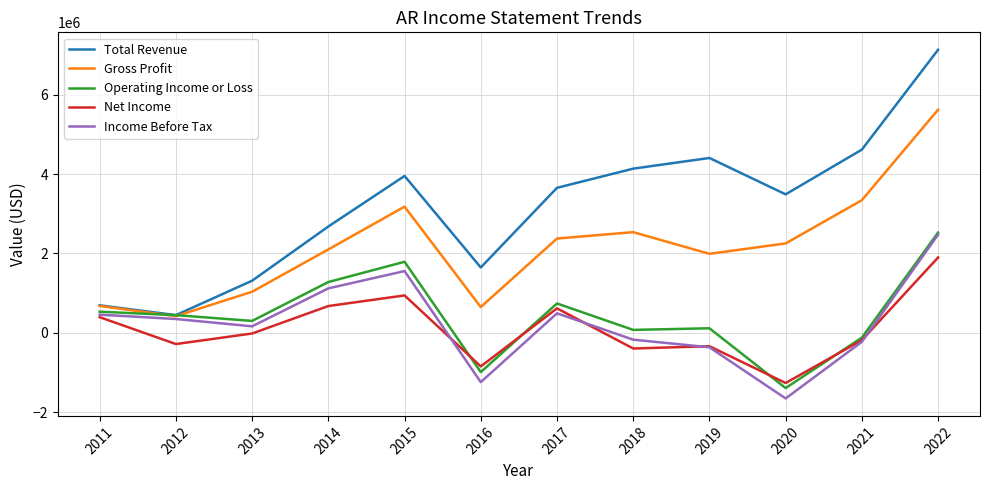

Which series has the largest total across all categories?

Total Revenue